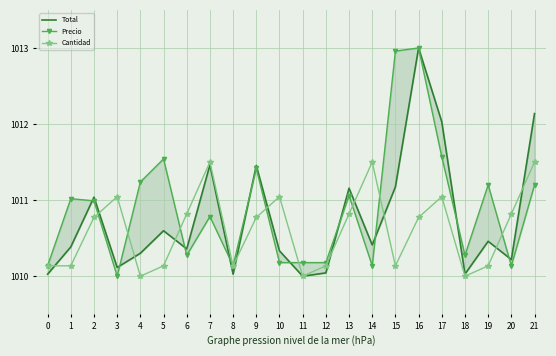

What is the value of the Cantidad point at the 21st from the left?

1010.8